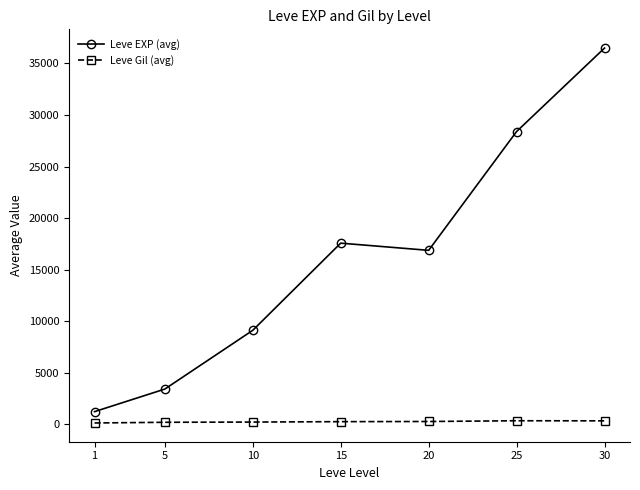

What is the lowest value of the Leve Gil (avg) series?

113.3